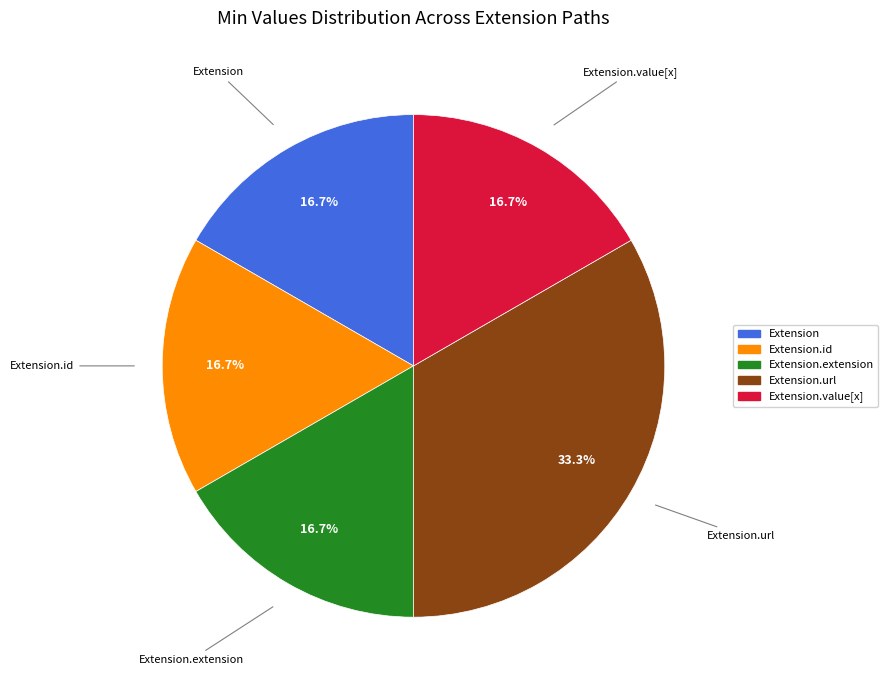

How many slices are in this pie chart?

5